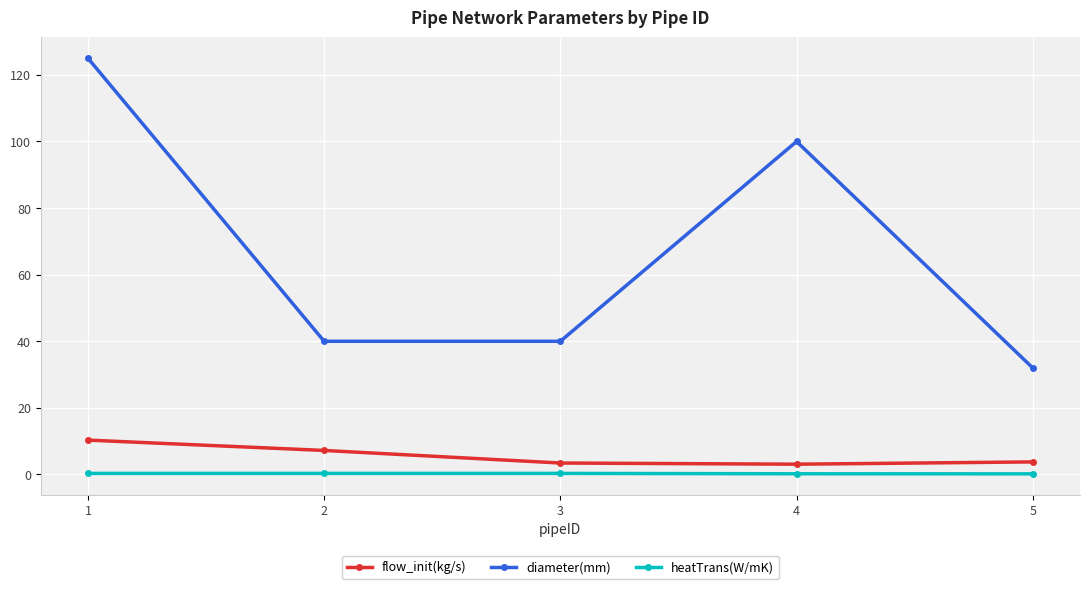

True or false: diameter(mm) has more than 2 points higher than both neighbors.

False